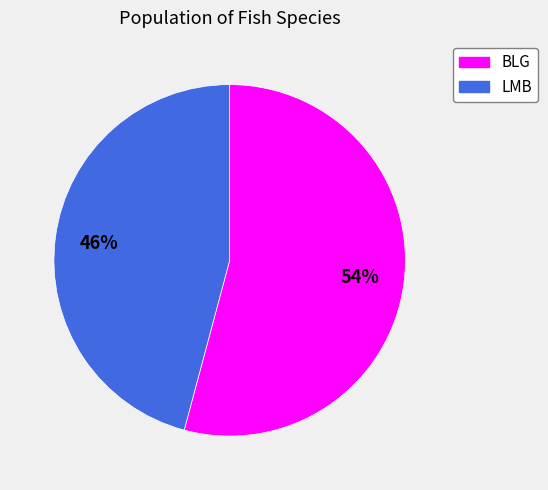

How many segments does this pie chart have?

2